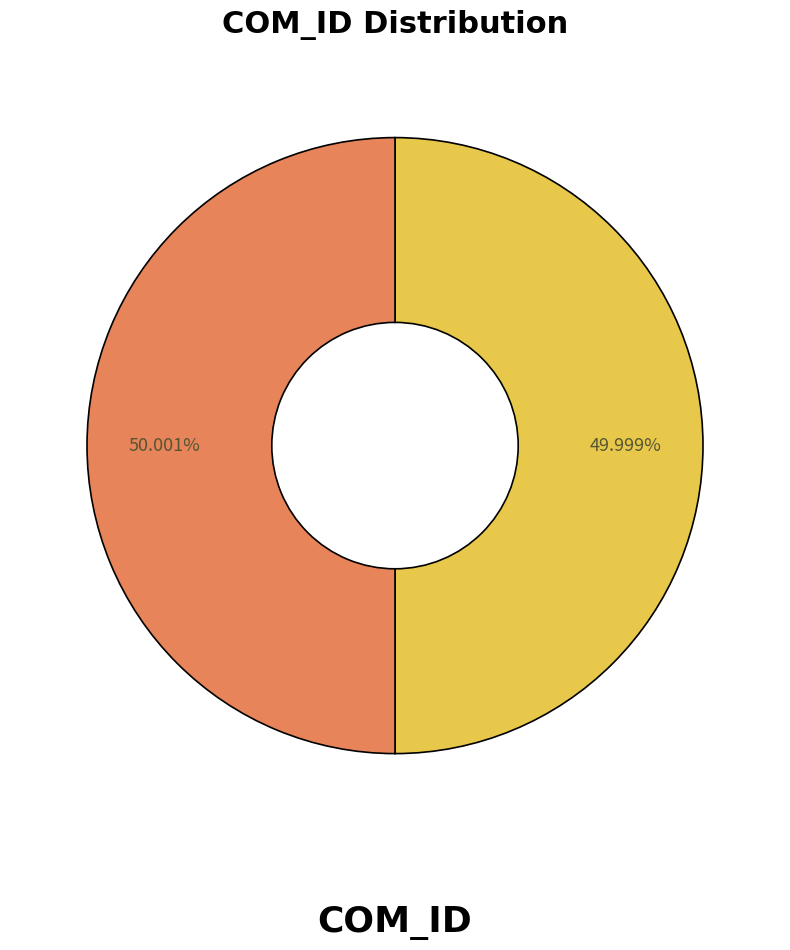

Does any single category account for the majority?

Yes